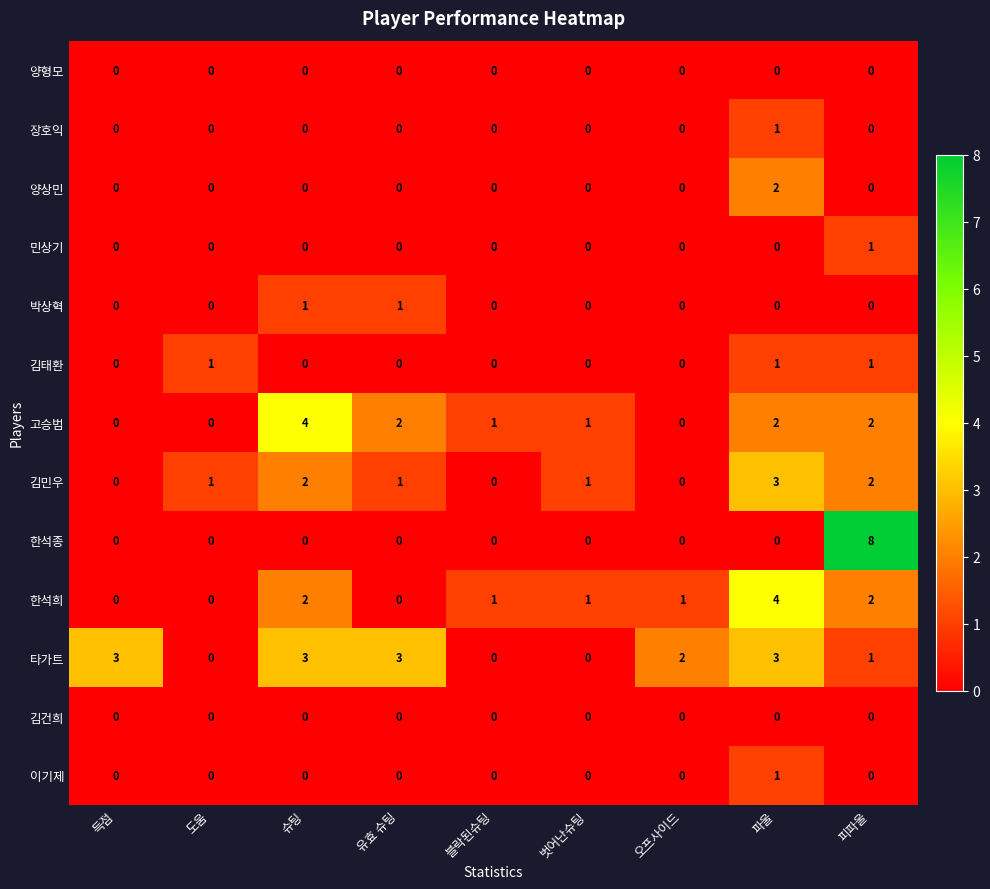

Which series has the largest total across all categories?

타가트